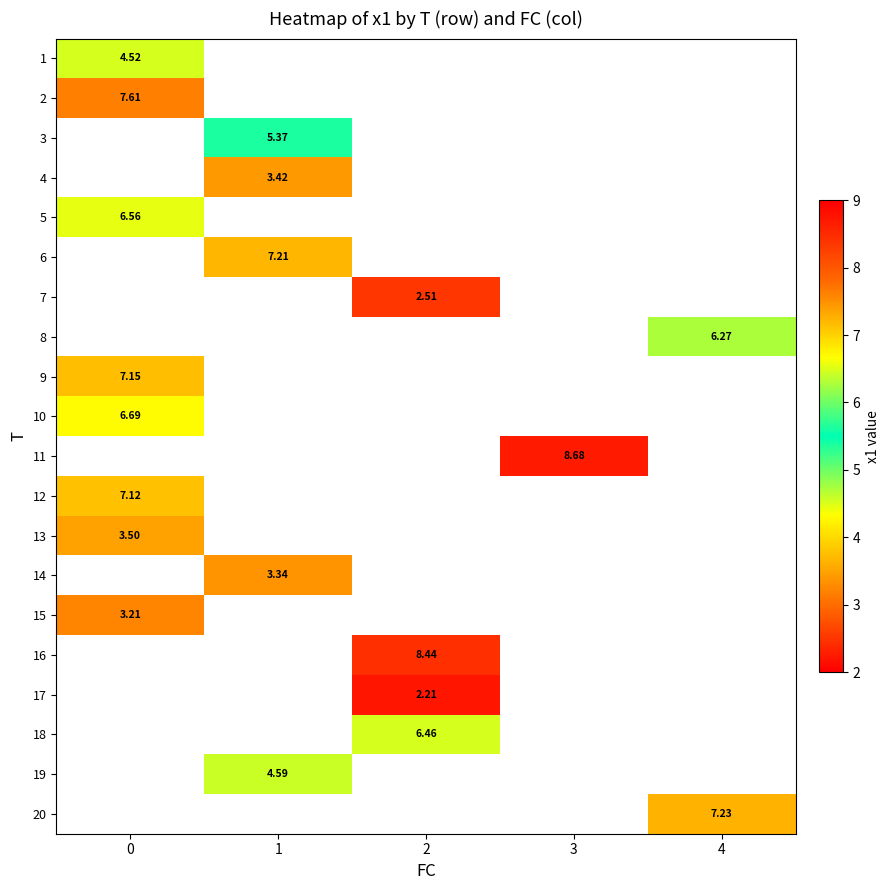

What is the maximum value for 2?

7.6